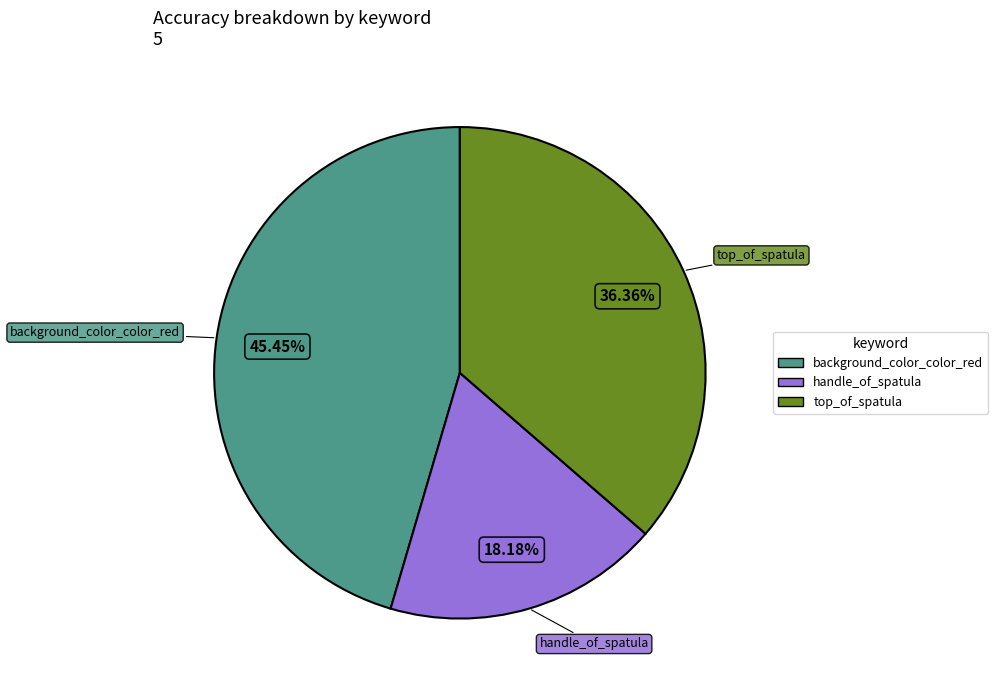

Is there any slice that represents more than half of the pie?

No